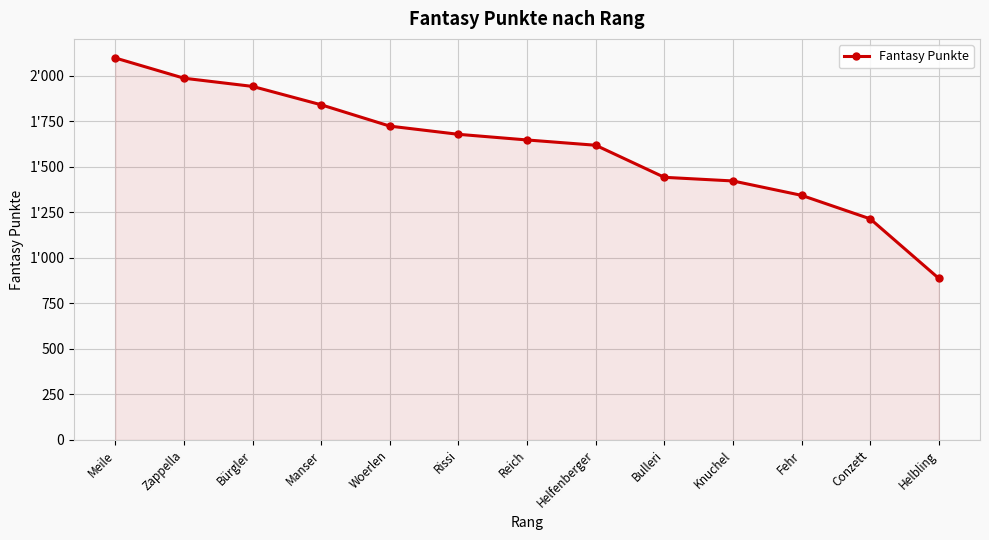

Does the chart have visible grid lines?

Yes